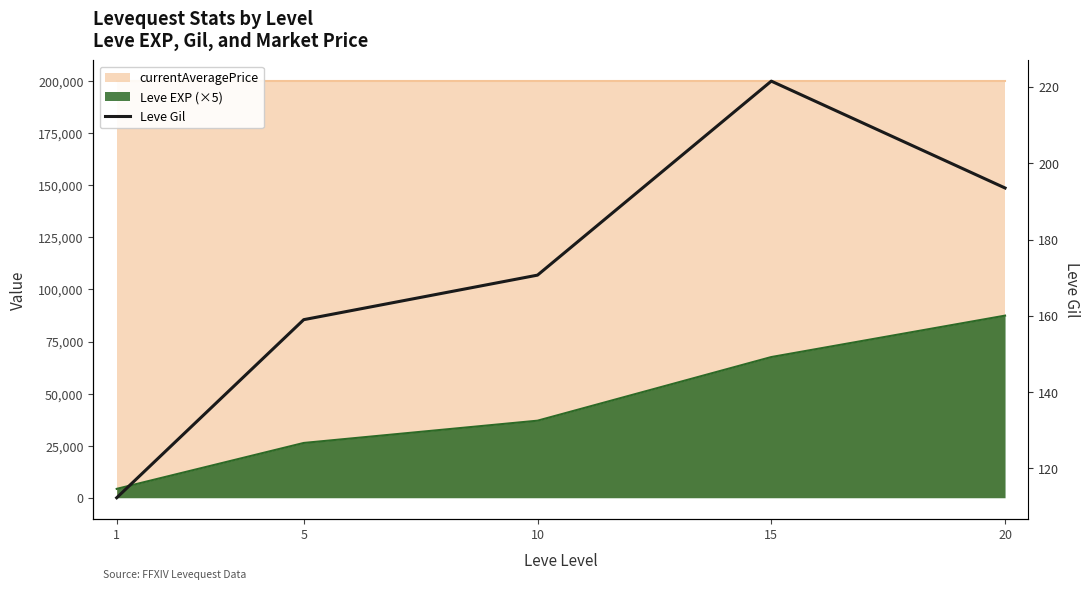

List the labels in order of value, smallest first.

1, 5, 10, 20, 15